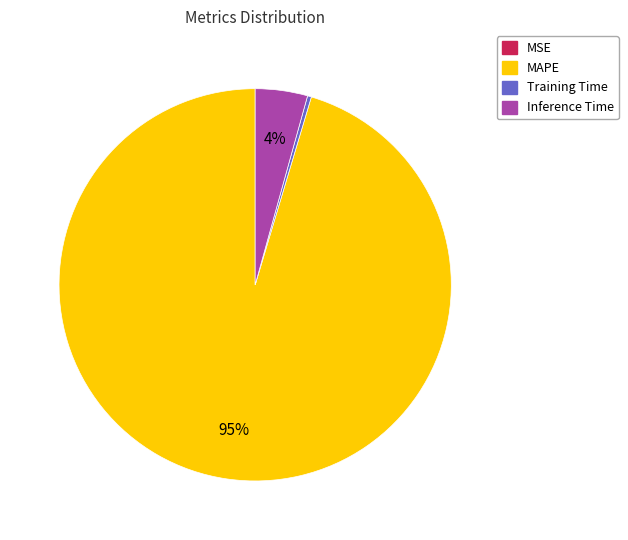

To the nearest percent, what is the average slice percentage?

25%